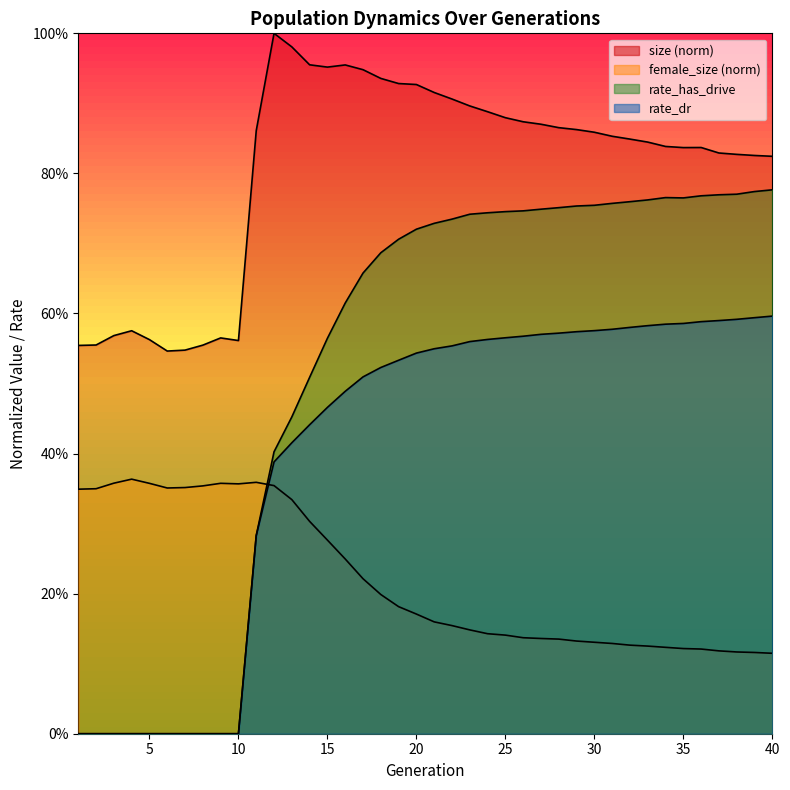

What is the sum of all size values?

32.2